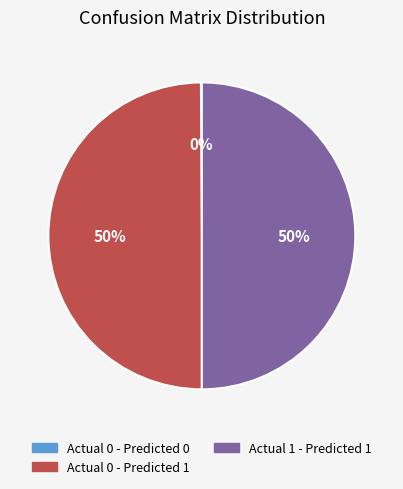

To the nearest percent, what is the average slice percentage?

33%